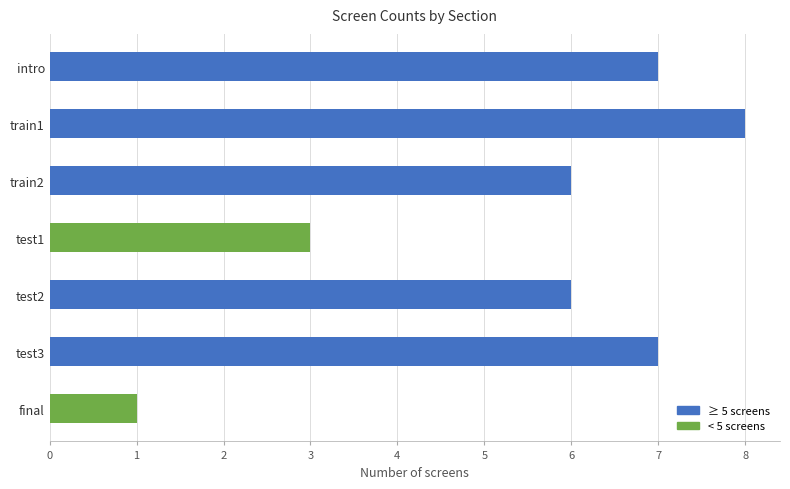

What is the average value?

5